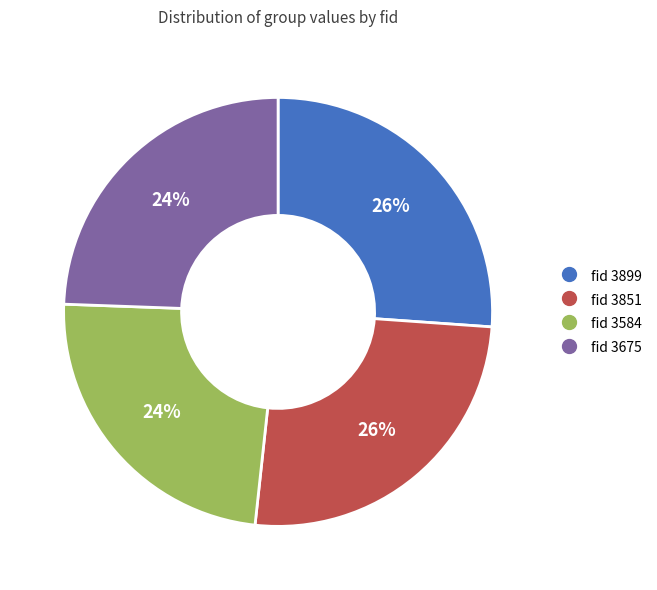

Is there a majority slice in this chart?

No